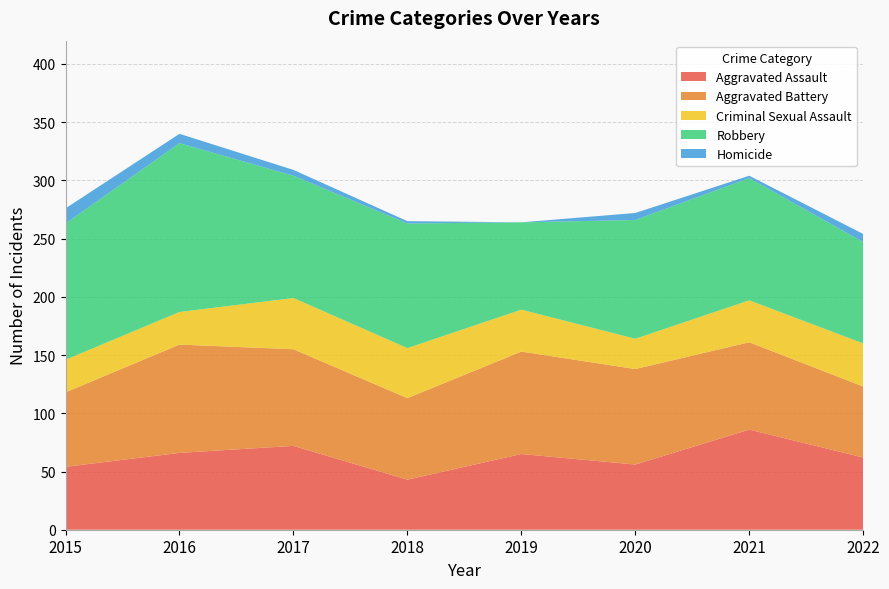

Reading right to left, list all the values displayed in this chart.

Aggravated Assault: 2022=62	2021=86	2020=56	2019=65	2018=43	2017=72	2016=66	2015=54
Aggravated Battery: 2022=61	2021=75	2020=82	2019=88	2018=70	2017=83	2016=93	2015=64
Criminal Sexual Assault: 2022=37	2021=36	2020=26	2019=36	2018=43	2017=44	2016=28	2015=28
Robbery: 2022=87	2021=105	2020=102	2019=75	2018=107	2017=105	2016=145	2015=117
Homicide: 2022=7	2021=2	2020=6	2019=0	2018=2	2017=5	2016=8	2015=13